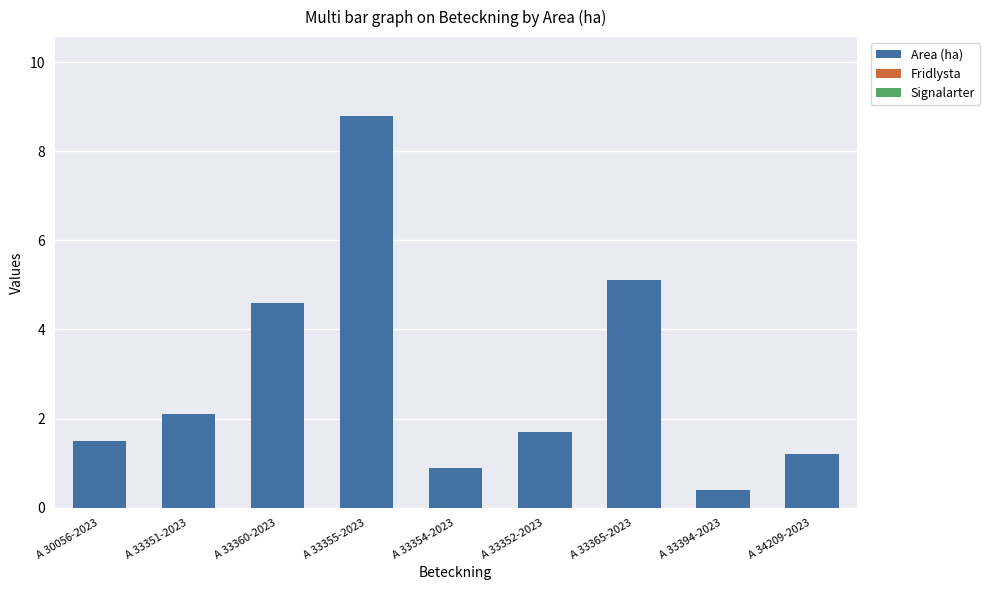

How many bars are there in total?

9